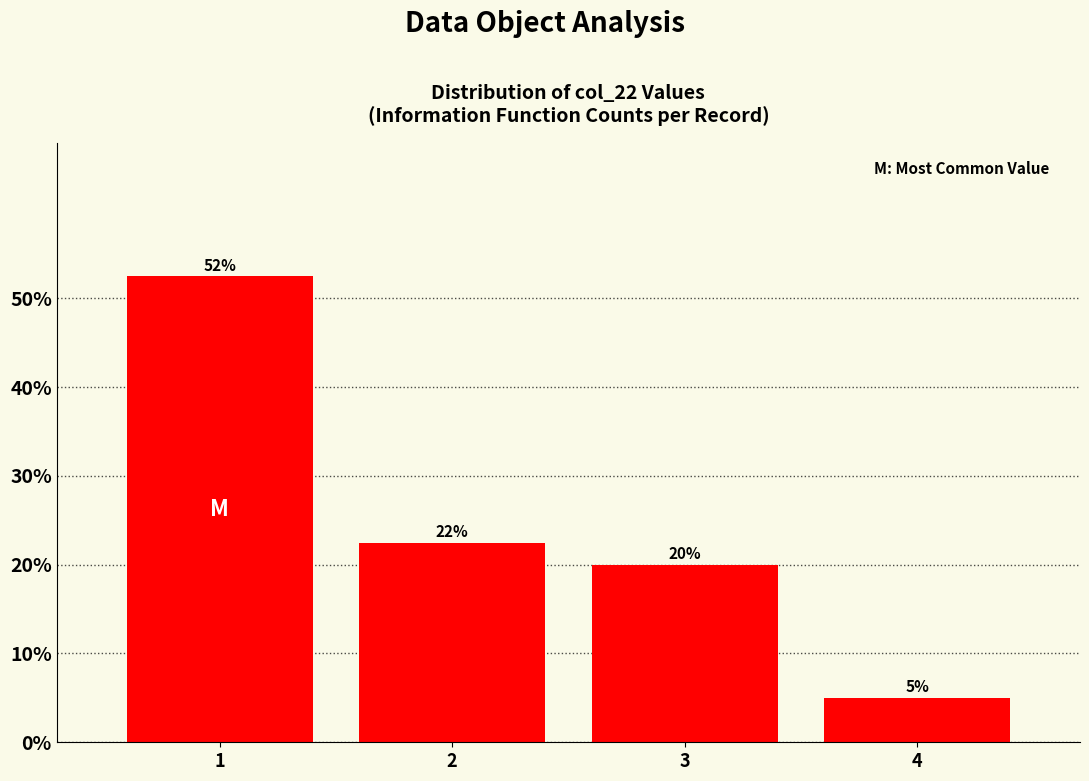

Is it true that the value at 1 is 34.0?

False